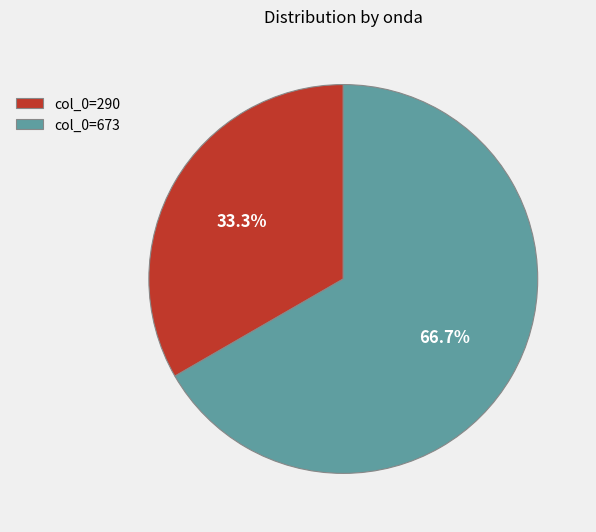

Does any single category account for the majority?

Yes